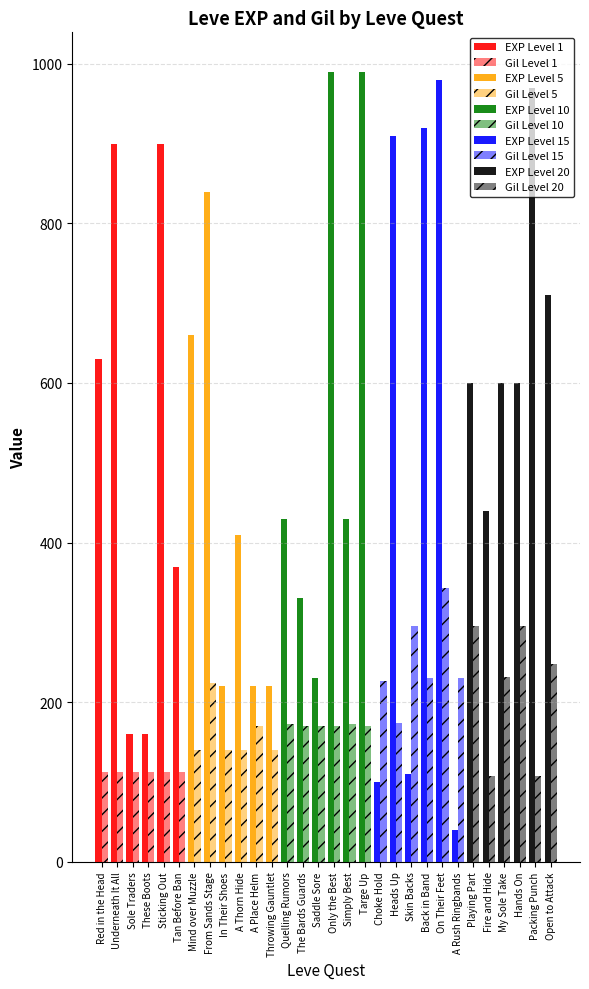

At how many categories does at least one series exceed 316?

21